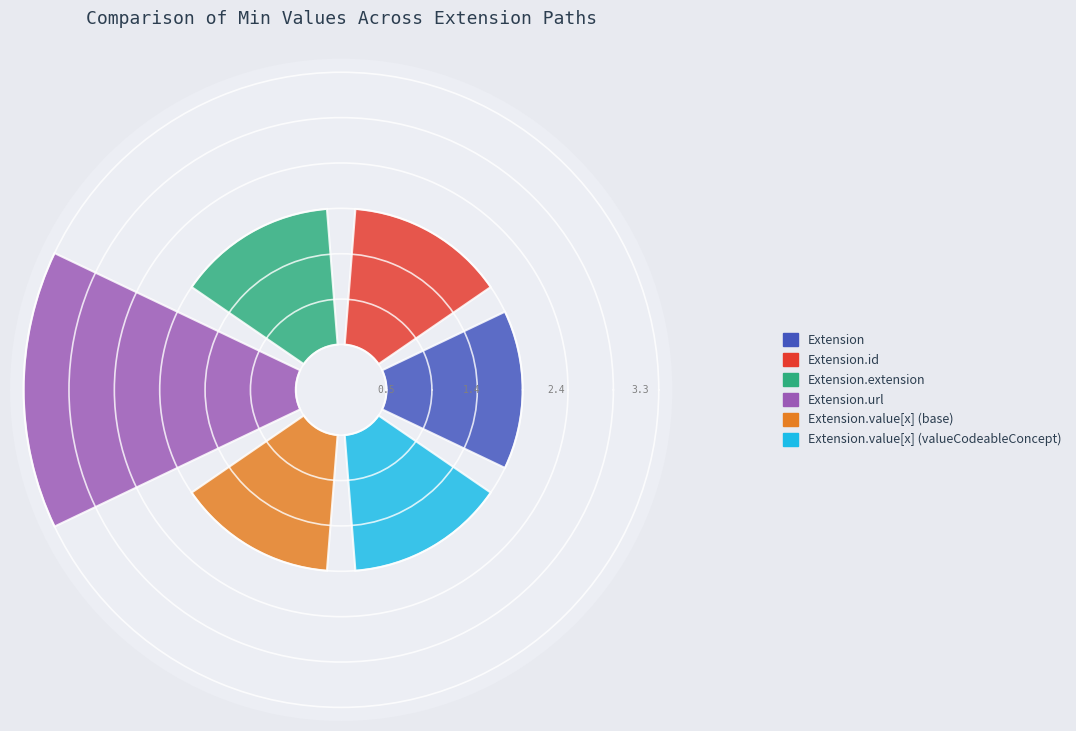

Between Extension and Extension.id, which is larger?

Extension